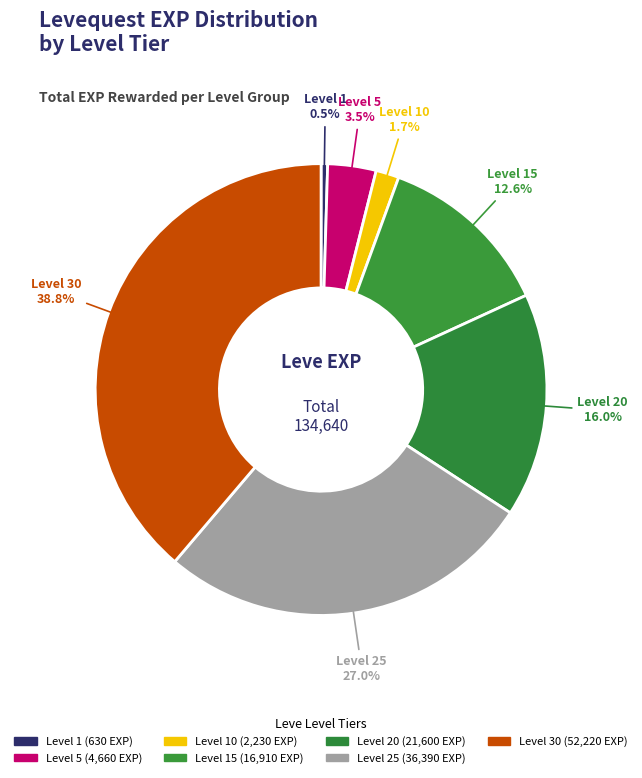

To the nearest percent, what is the combined percentage of Level 1 and Level 5?

4%